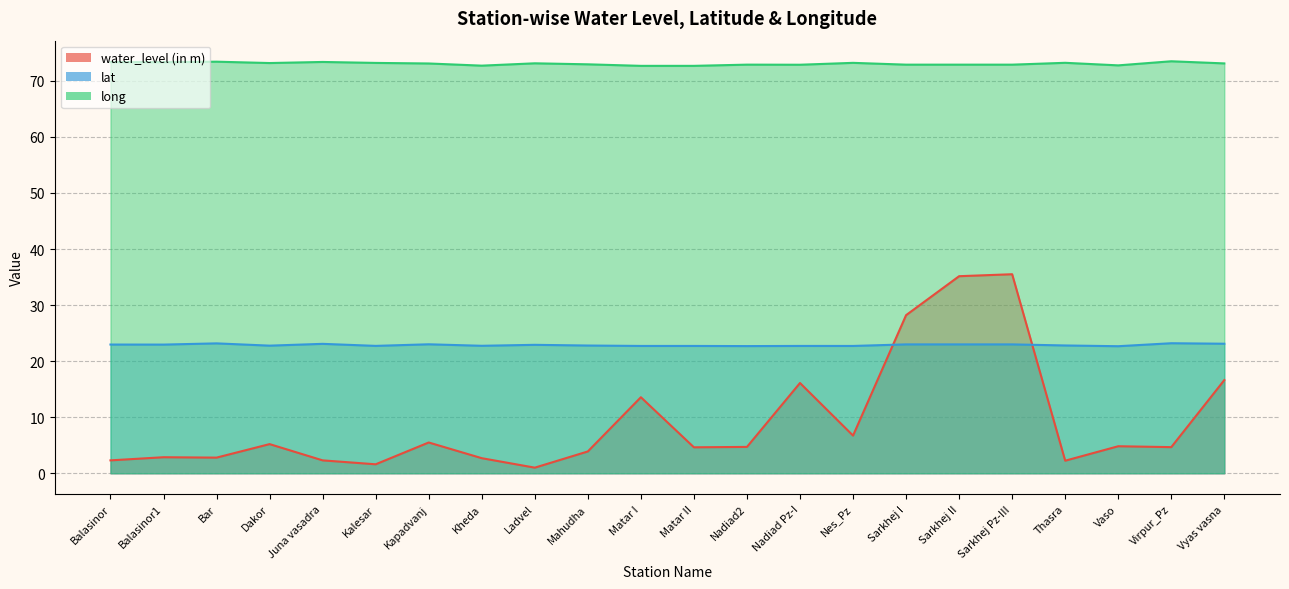

Between Virpur_Pz and Dakor, which is larger?

Dakor